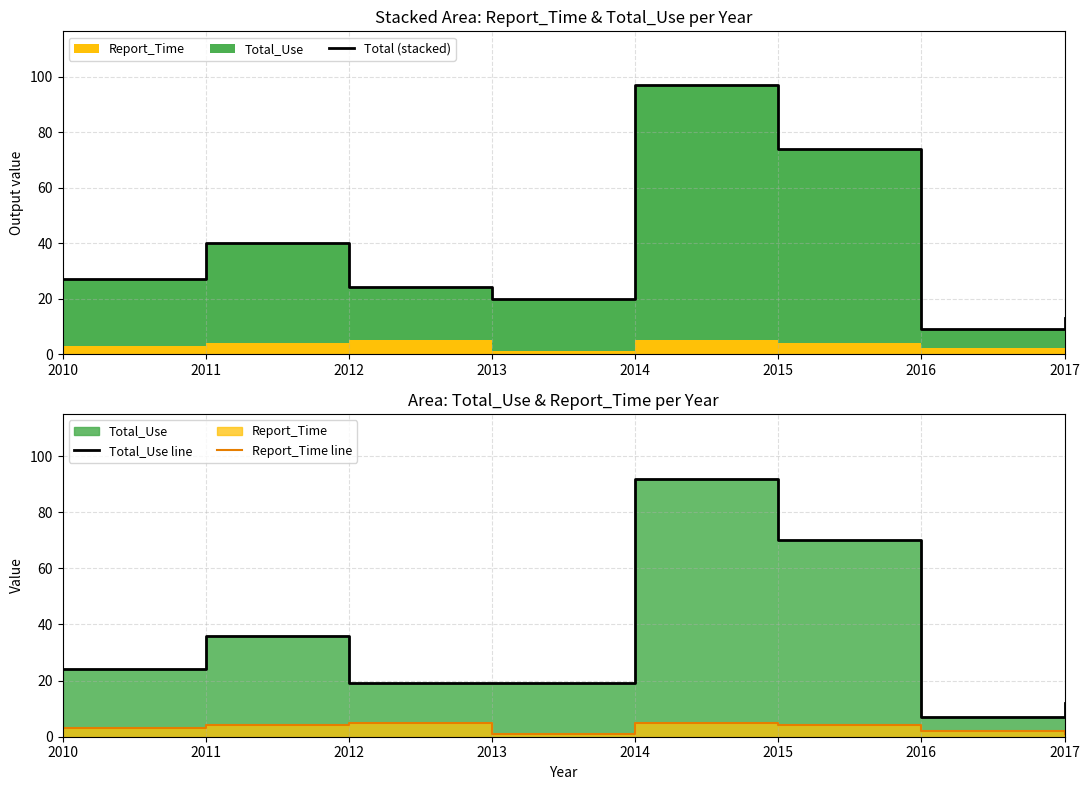

At 2011, list the series in order from smallest to largest.

Report_Time line, Total_Use line, Total (stacked)